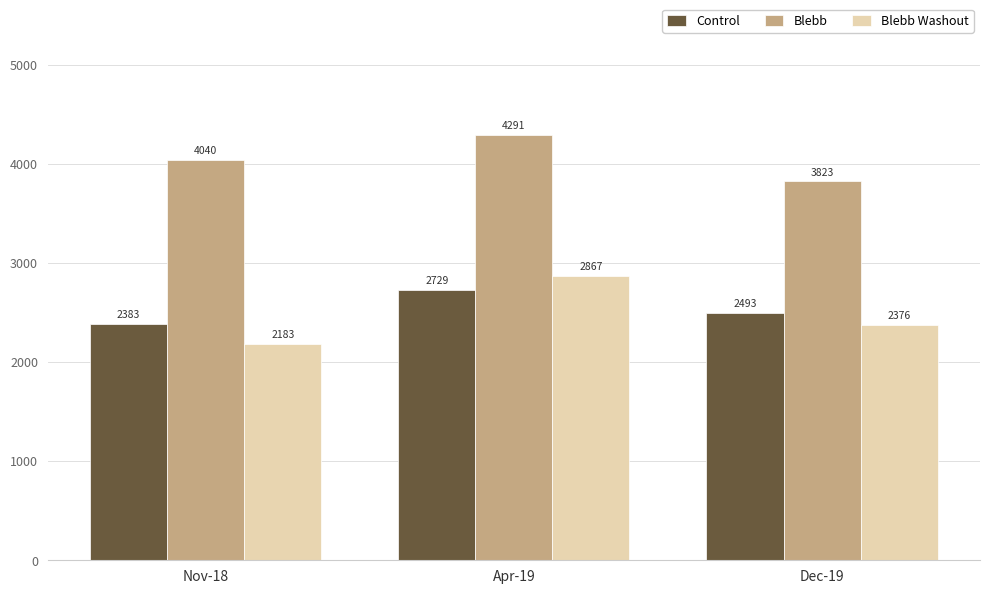

Rank the categories by Control value from highest to lowest.

Apr-19, Dec-19, Nov-18